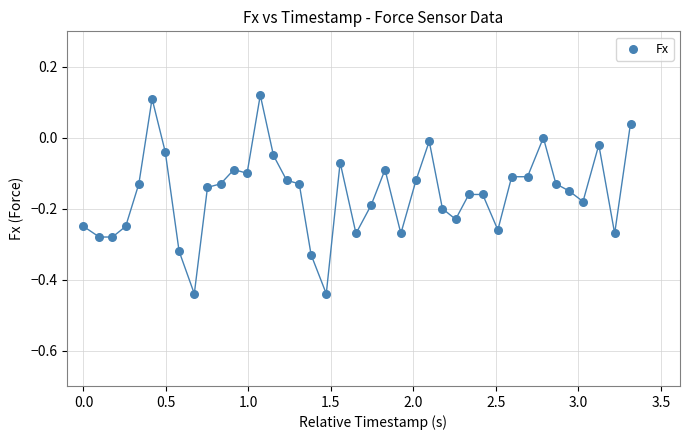

What is the range of Y values (max minus min)?

0.6